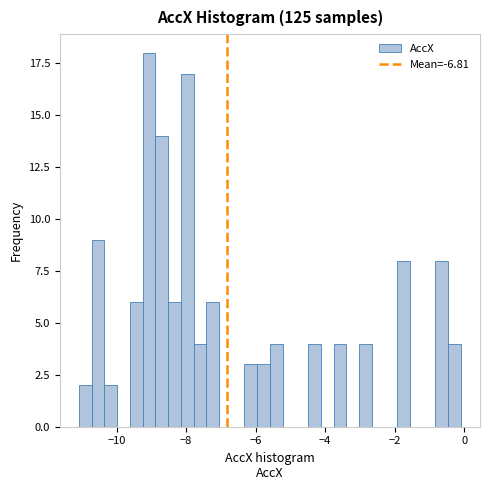

Around what value on the x-axis is the tallest bar? Give the approximate position of its centre, as read against the axis.

-9.0